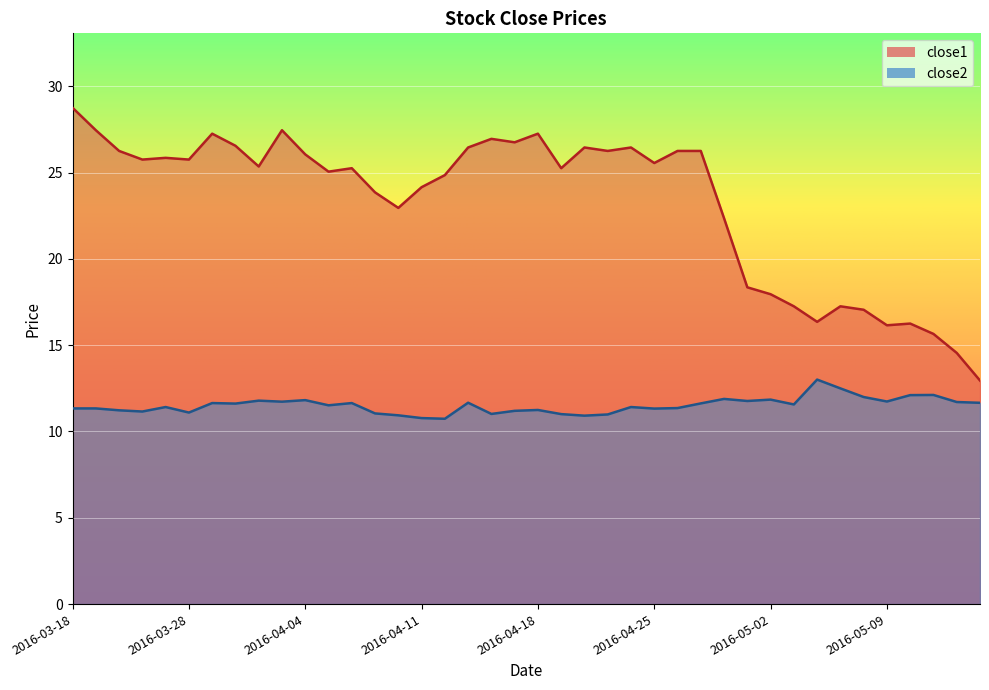

What is the average value of the close1 series?

23.3